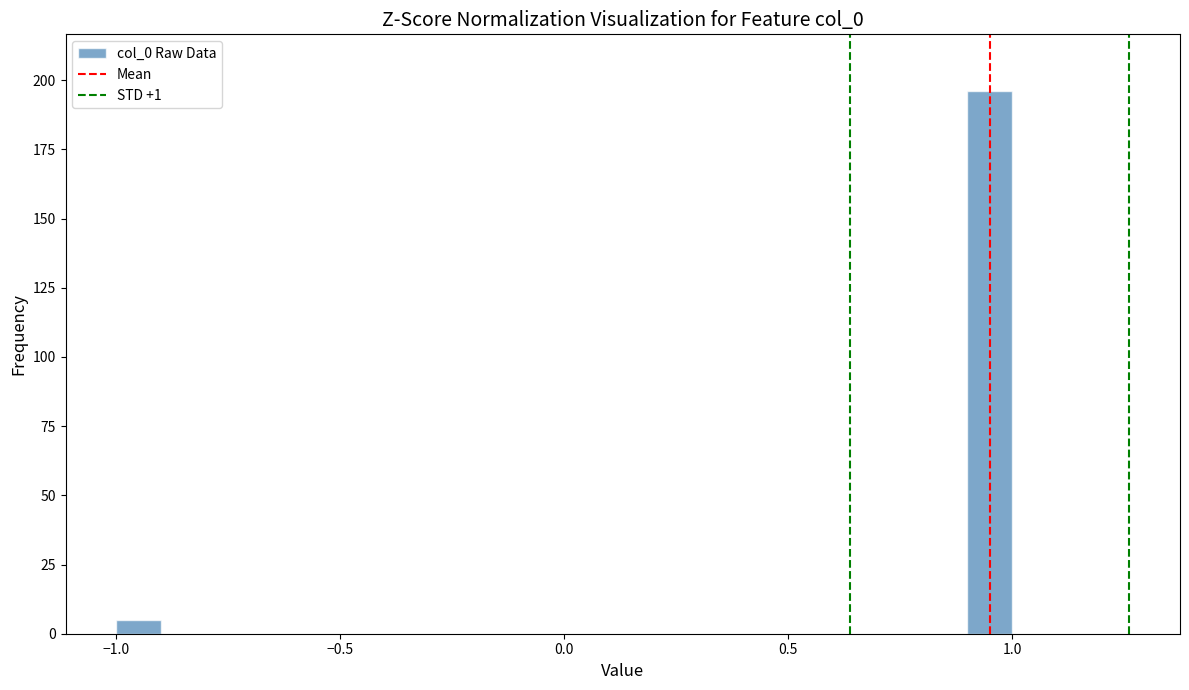

Read against the x-axis, roughly where is the centre of the tallest bar?

0.95